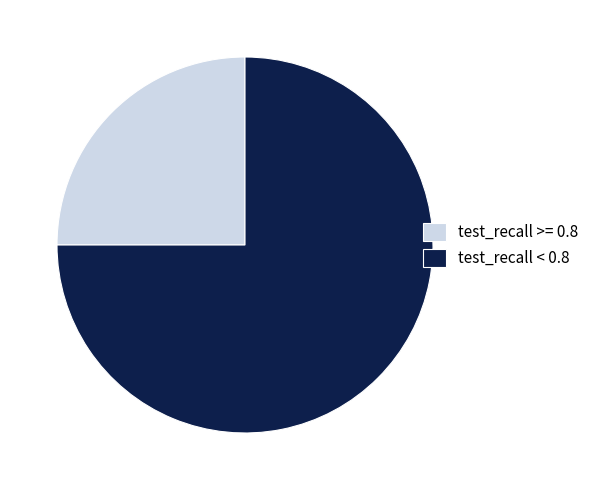

Is it true that test_recall < 0.8 is 86% of the pie?

False